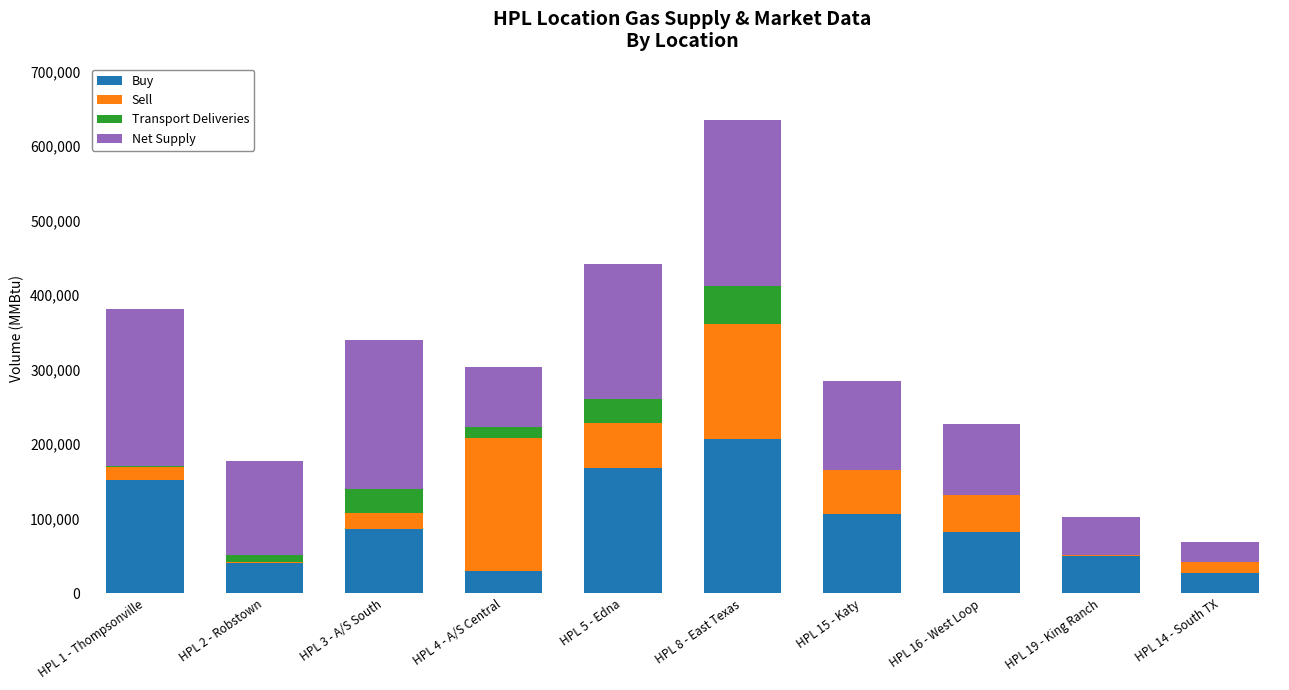

At which category is the sum across all series the highest?

HPL 8 - East Texas